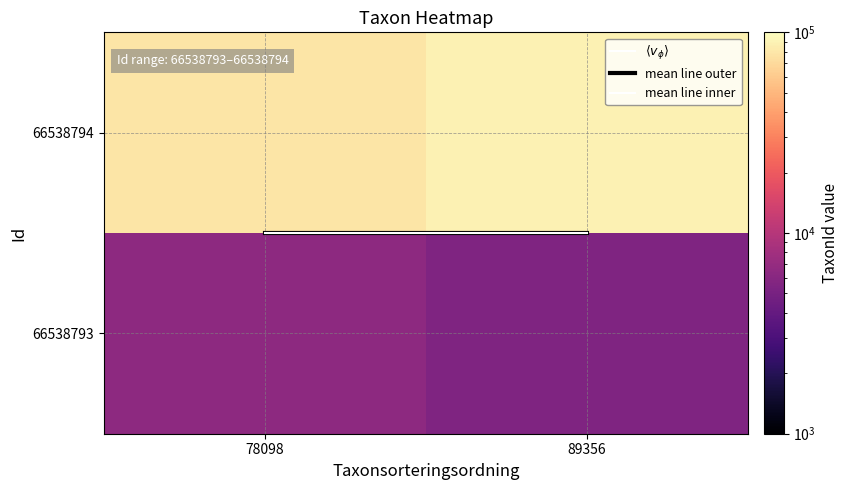

At how many categories does at least one series exceed 33905?

2